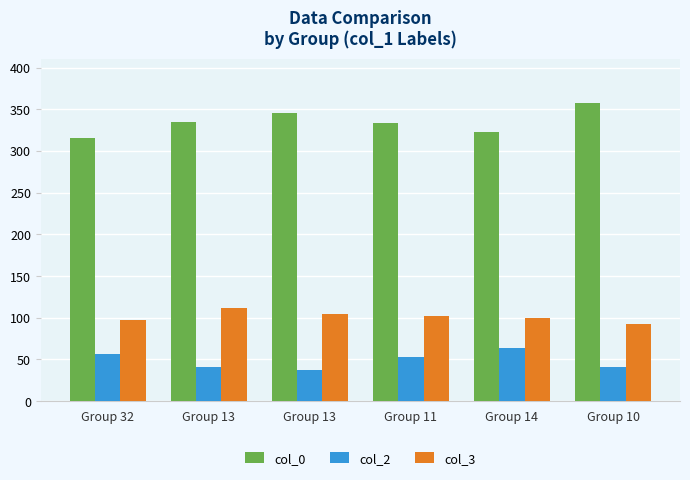

At which category is the sum across all series the highest?

Group 10